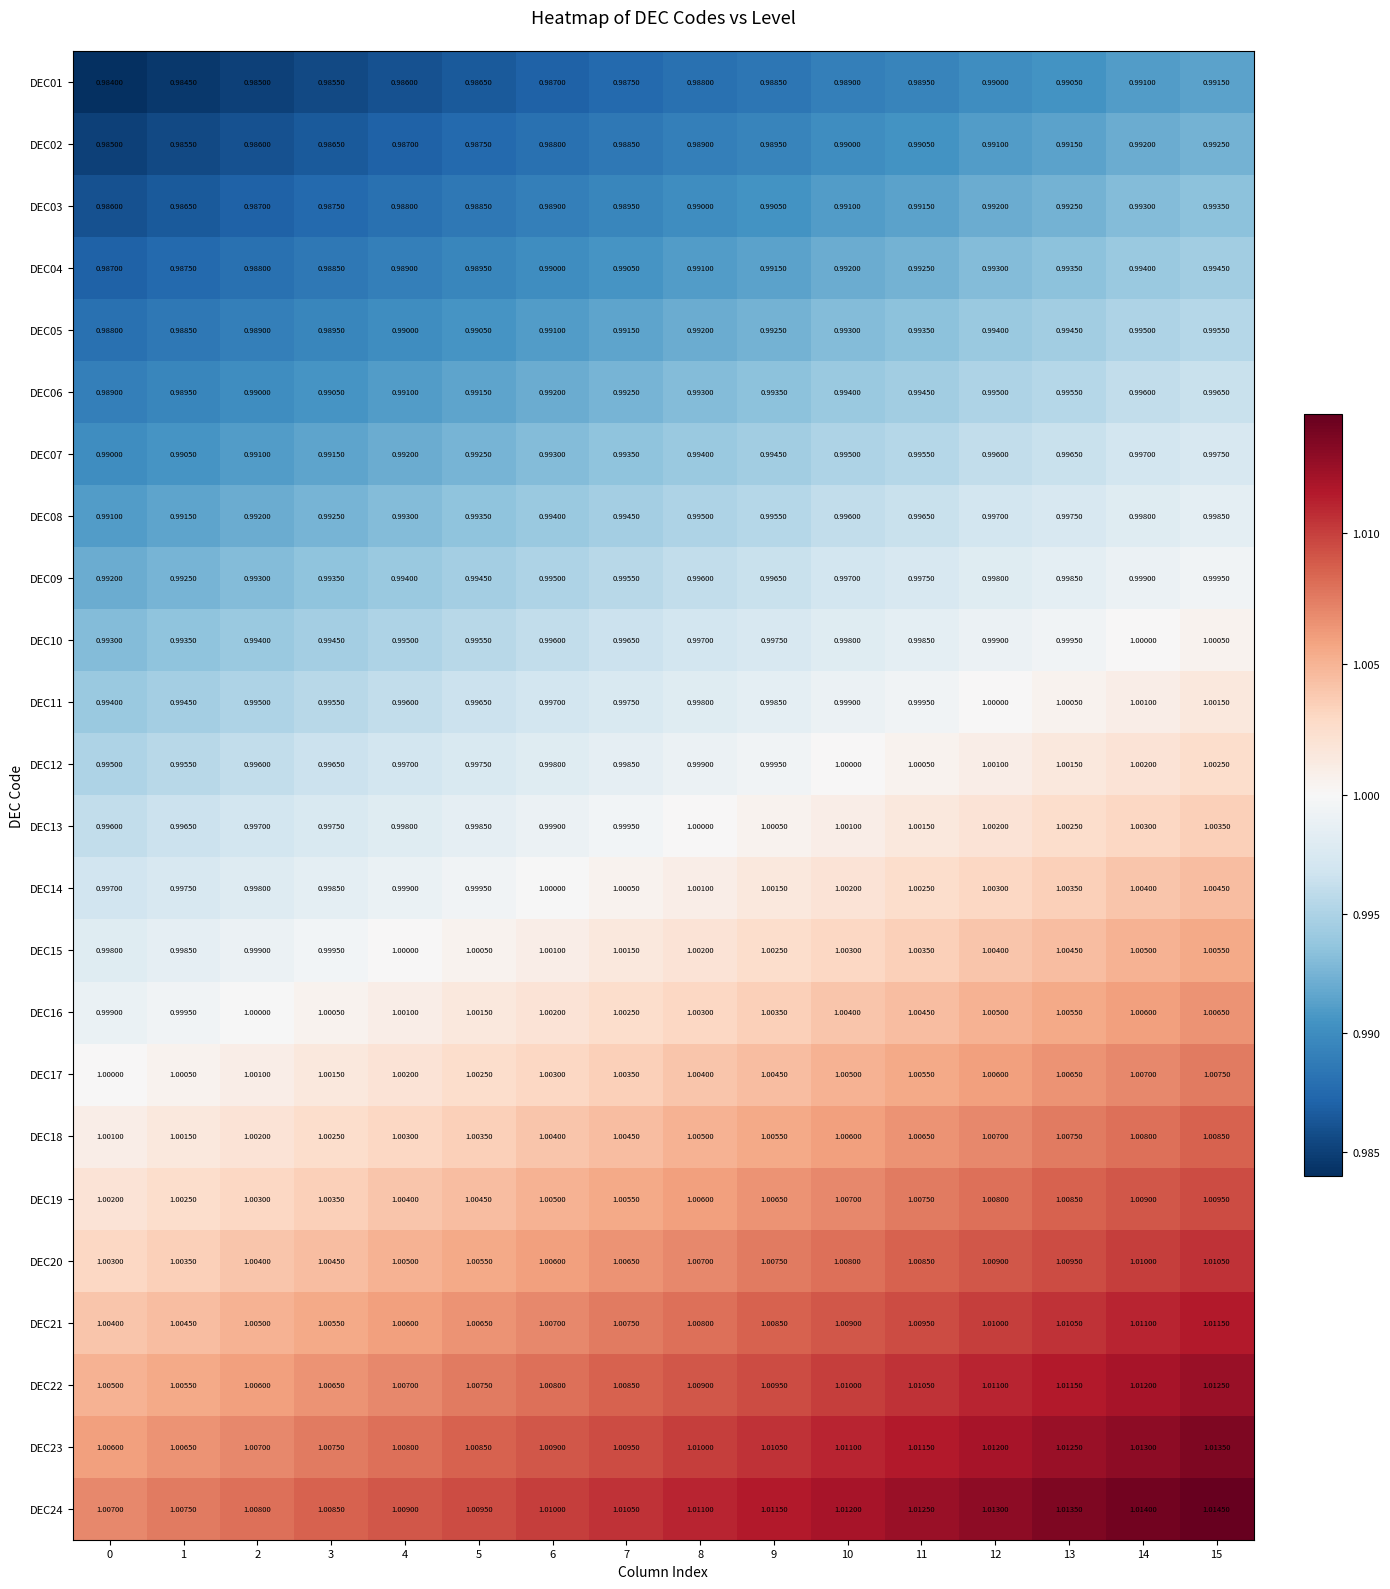

Is the value of DEC12 at 5 greater than the value of DEC08 at 2?

Yes